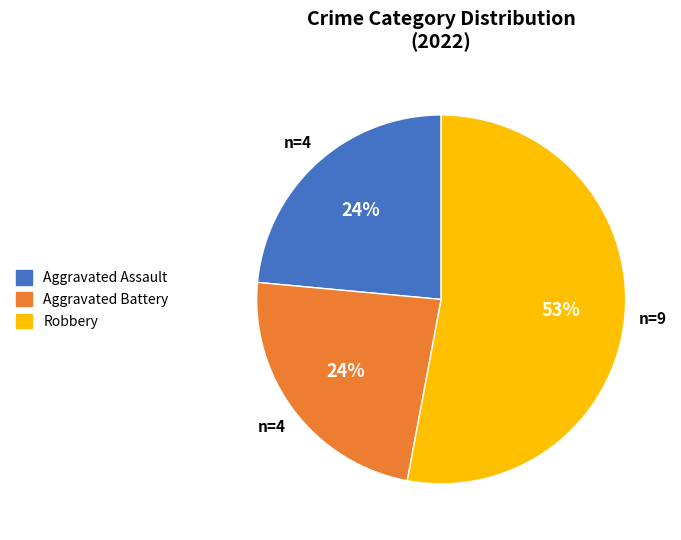

Which category has the biggest portion of the pie?

Robbery